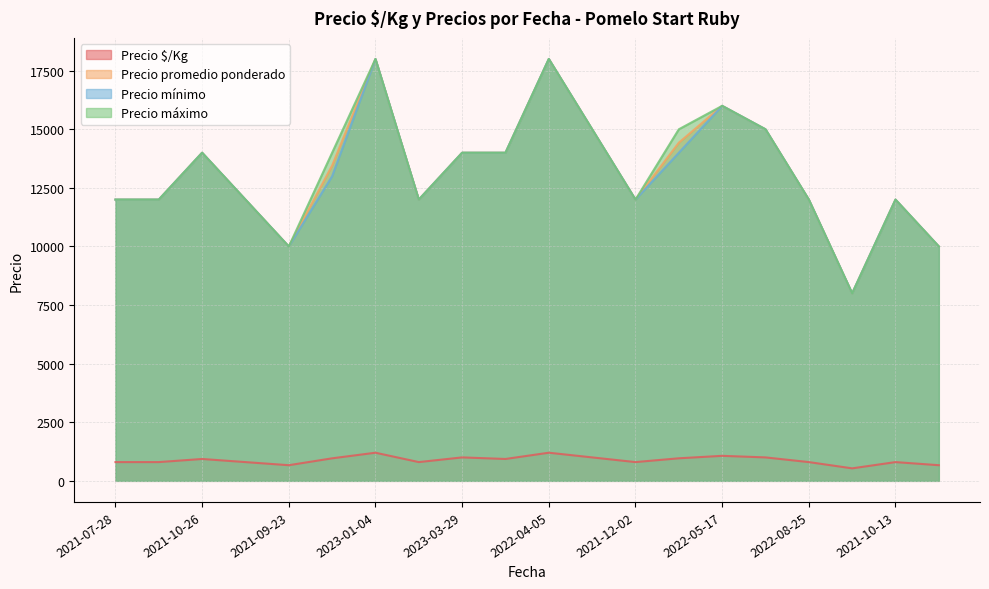

The value of Precio mínimo at 2023-01-04 is 3942. True or false?

False